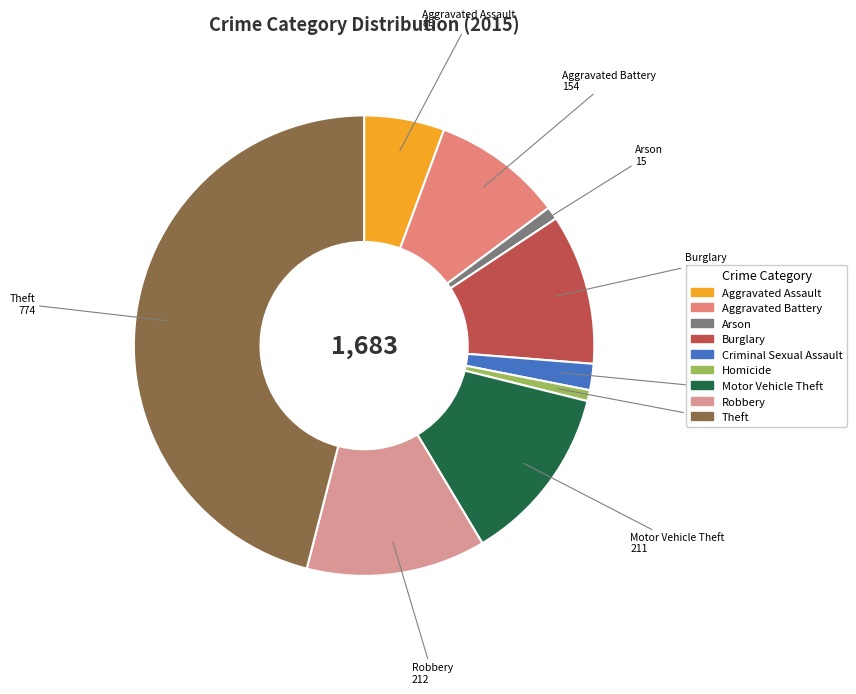

Is it true that Motor Vehicle Theft is 23% of the pie?

False